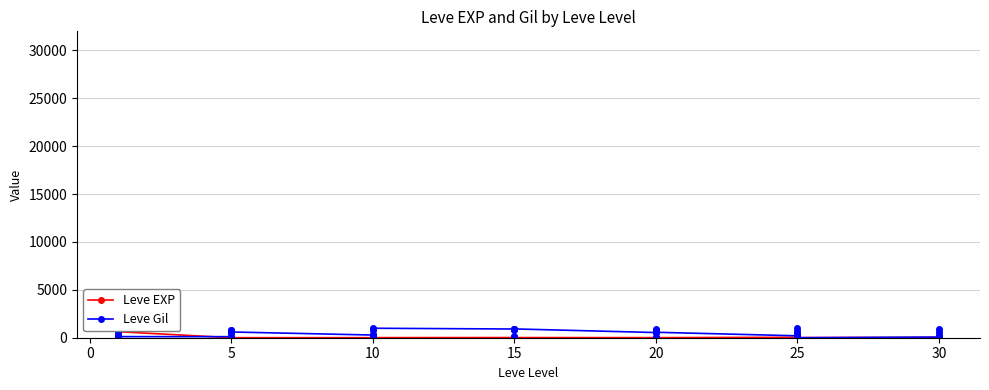

What is the sum of all Leve EXP values?

1881